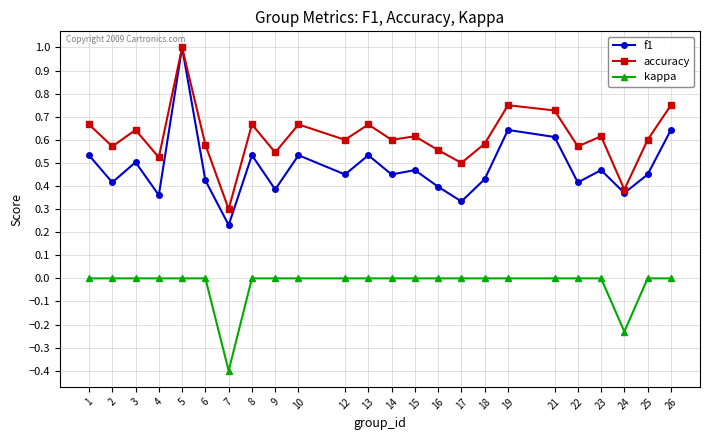

Is it true that accuracy equals 0.9 at 22?

False